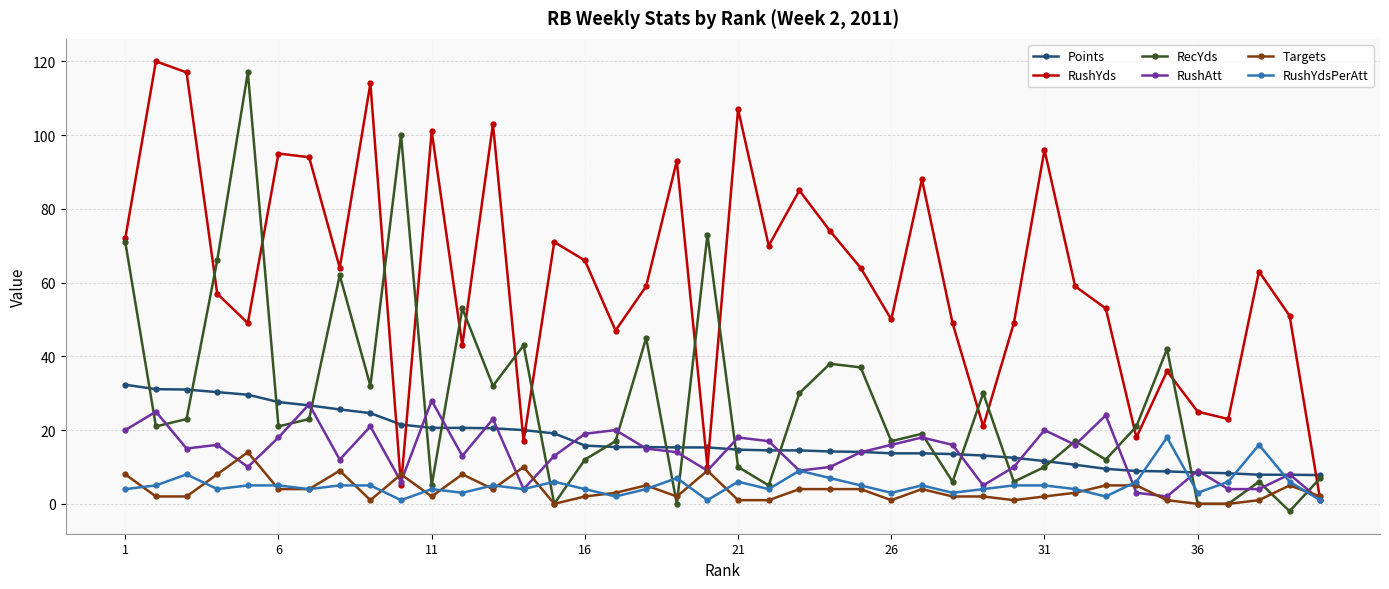

What is the value of the RecYds point at the 7th from the left?

23.0